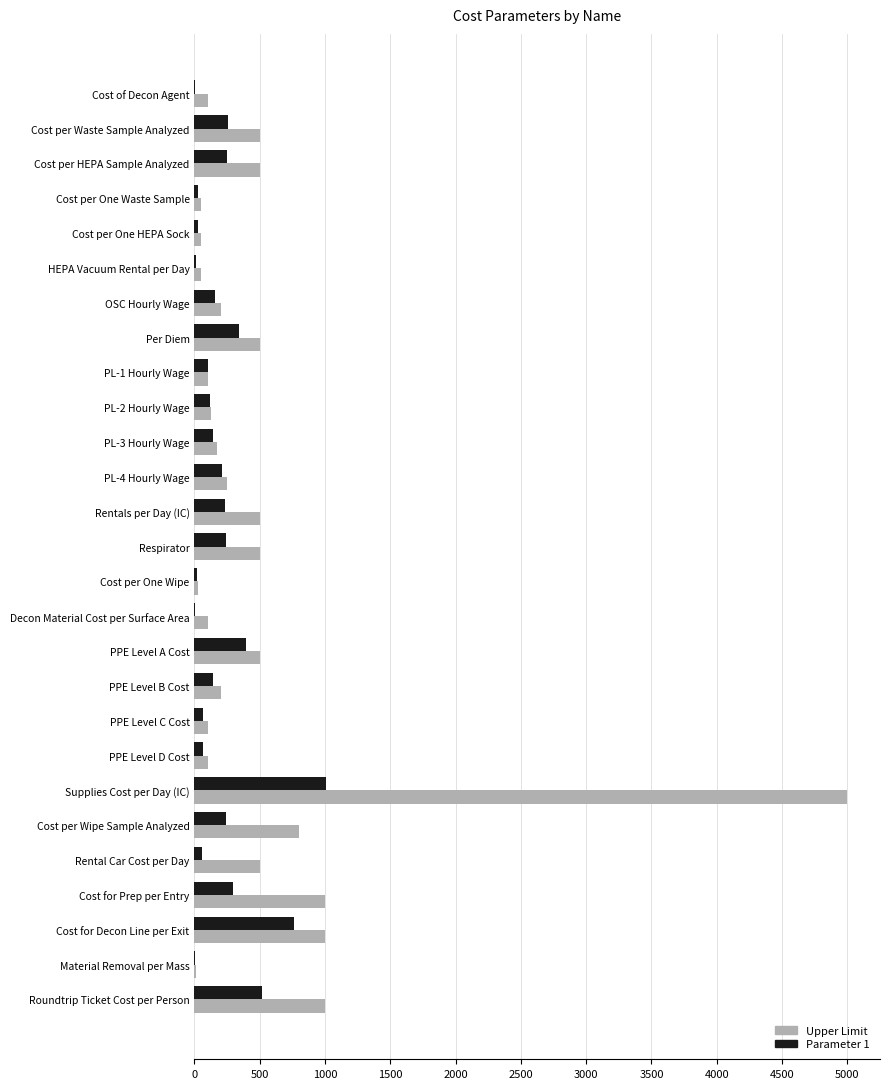

Which series has the largest total across all categories?

Upper Limit